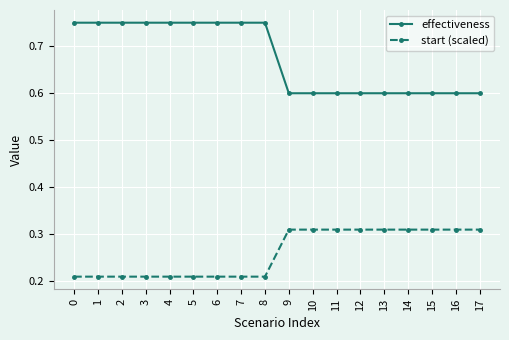

At how many categories does at least one series exceed 0?

18